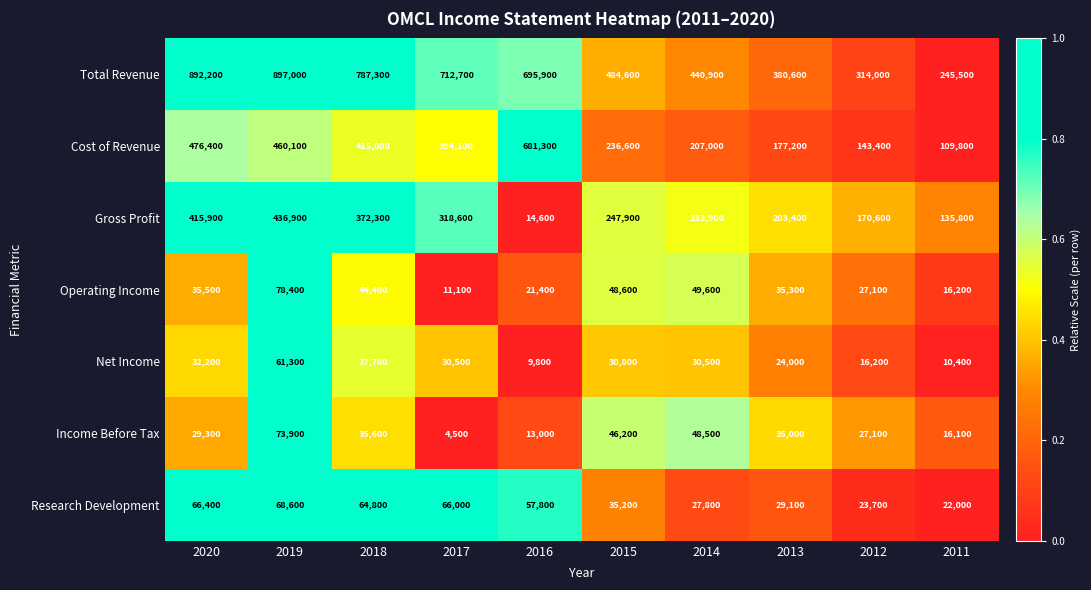

What is the maximum value shown in the chart?

897000